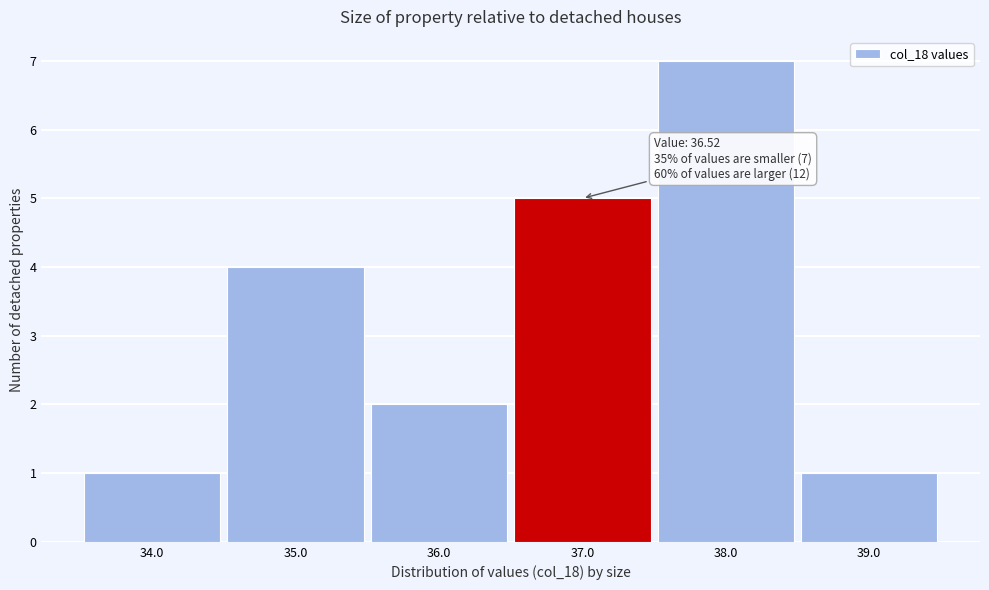

Over which range of the x-axis is the bar tallest?

37.5 to 38.5